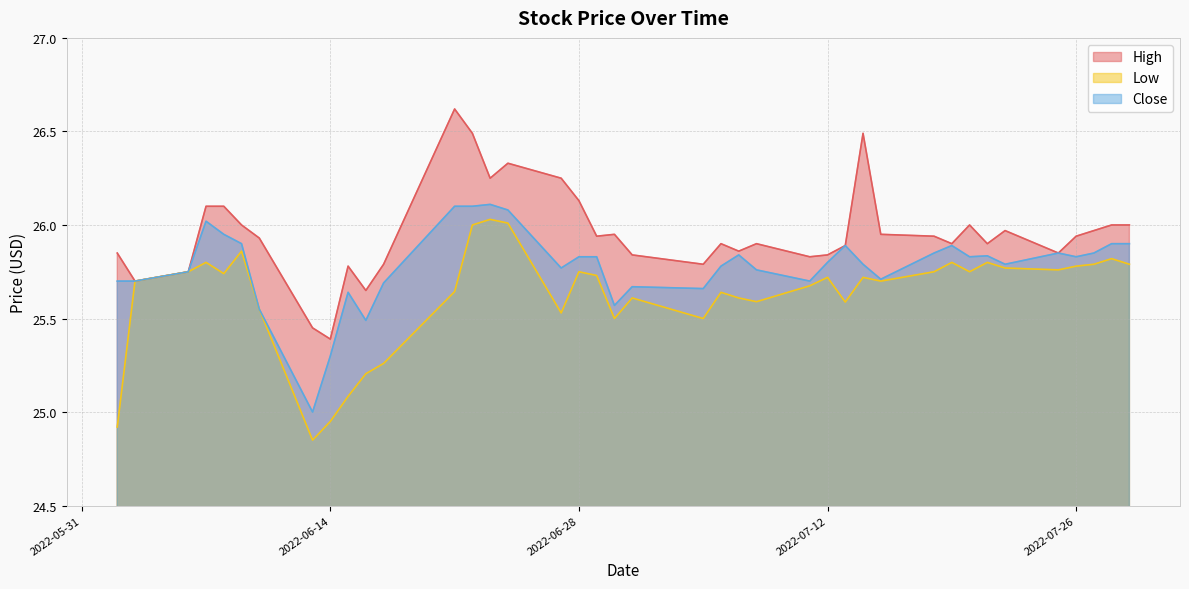

Reading left to right, list all the values displayed in this chart.

High: 25.9	25.7	25.8	26.1	26.1	26.0	25.9	25.5	25.4	25.8	25.6	25.8	26.6	26.5	26.2	26.3	26.2	26.1	25.9	26.0	25.8	25.8	25.9	25.9	25.9	25.8	25.8	25.9	26.5	26.0	25.9	25.9	26.0	25.9	26.0	25.9	25.9	26.0	26.0	26.0
Low: 24.9	25.7	25.8	25.8	25.7	25.9	25.5	24.9	25.0	25.1	25.2	25.3	25.6	26.0	26.0	26.0	25.5	25.8	25.7	25.5	25.6	25.5	25.6	25.6	25.6	25.7	25.7	25.6	25.7	25.7	25.8	25.8	25.8	25.8	25.8	25.8	25.8	25.8	25.8	25.8
Close: 25.7	25.7	25.8	26.0	26.0	25.9	25.5	25.0	25.3	25.6	25.5	25.7	26.1	26.1	26.1	26.1	25.8	25.8	25.8	25.6	25.7	25.7	25.8	25.8	25.8	25.7	25.8	25.9	25.8	25.7	25.9	25.9	25.8	25.8	25.8	25.9	25.8	25.9	25.9	25.9